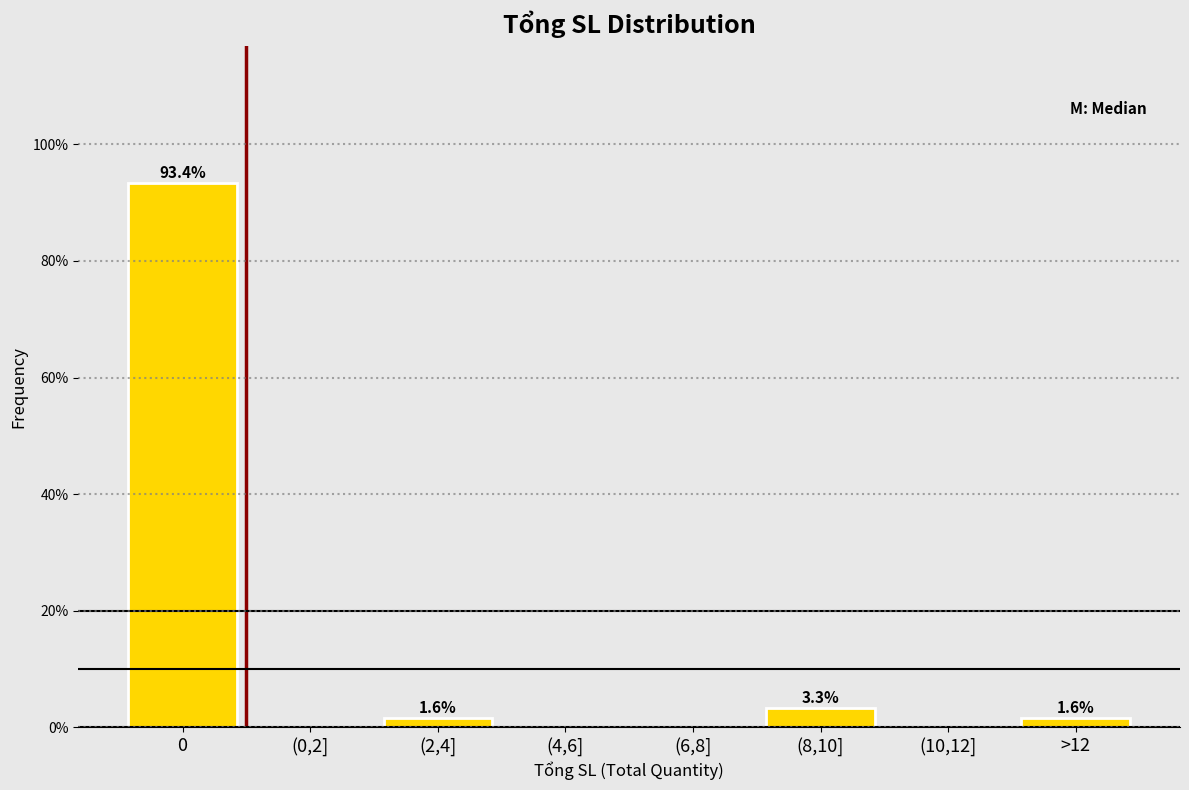

Reading left to right, list all the values displayed in this chart.

0=93.4	(0,2]=0.0	(2,4]=1.6	(4,6]=0.0	(6,8]=0.0	(8,10]=3.3	(10,12]=0.0	>12=1.6